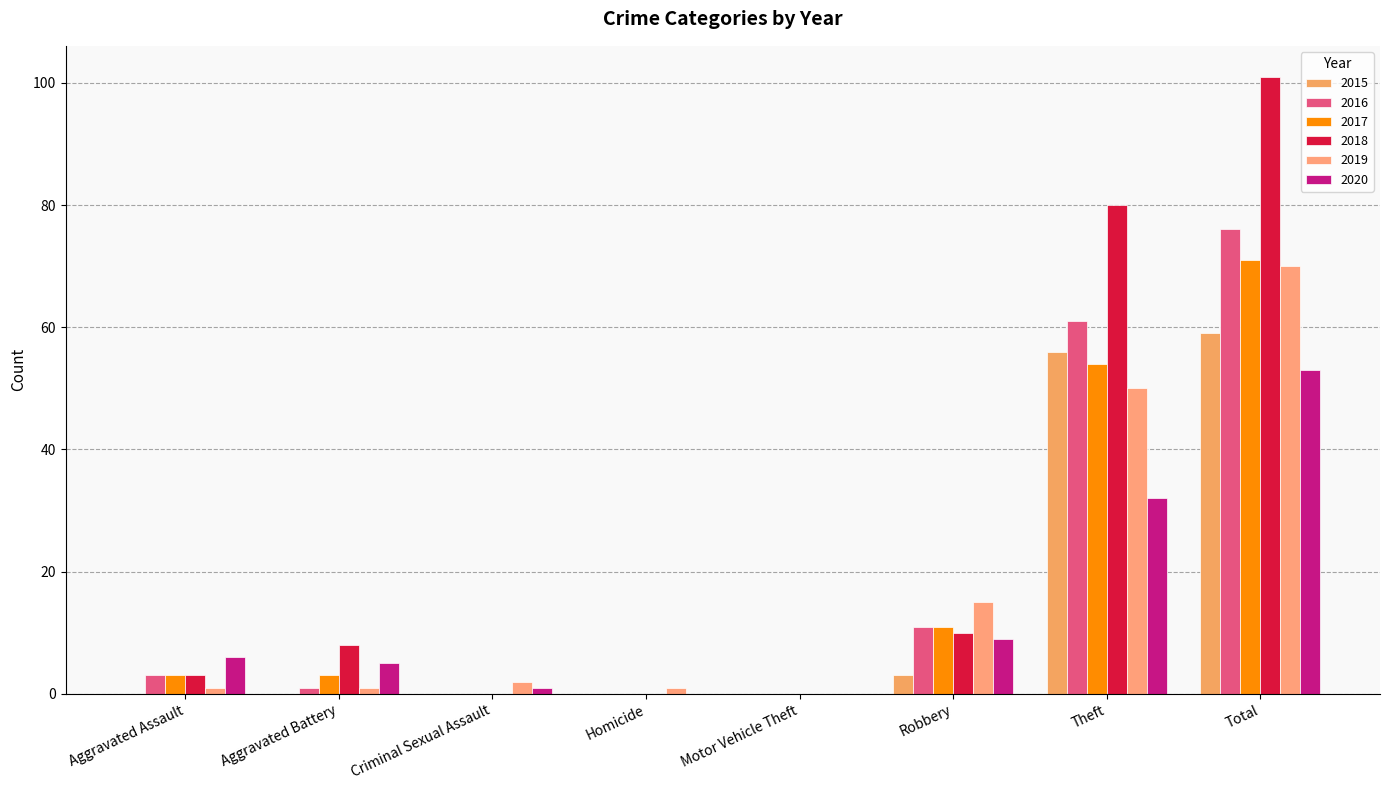

What is the difference between the maximum and second lowest values in the 2020 series?

53